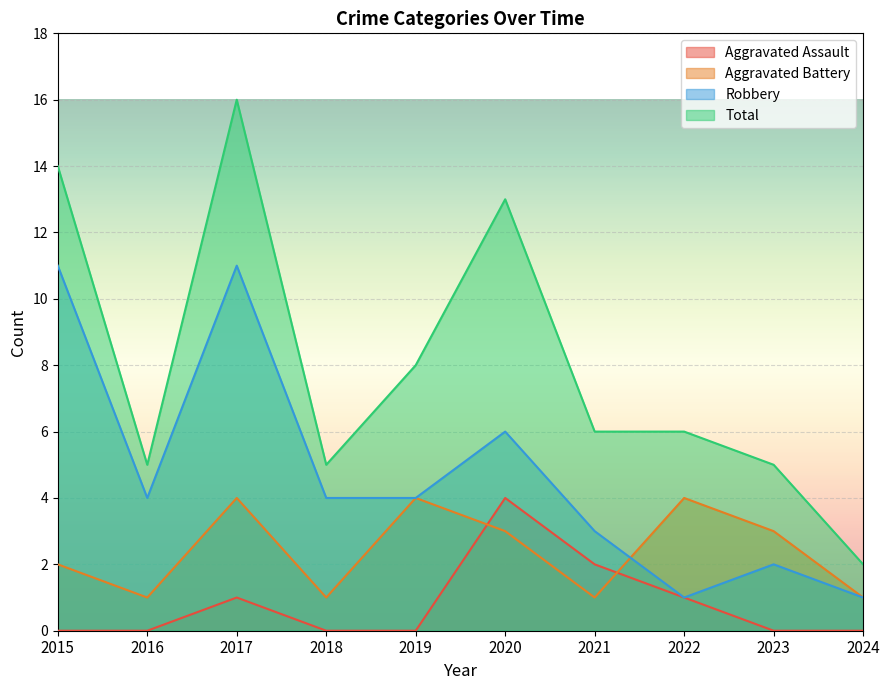

How many lines are shown in the chart?

4